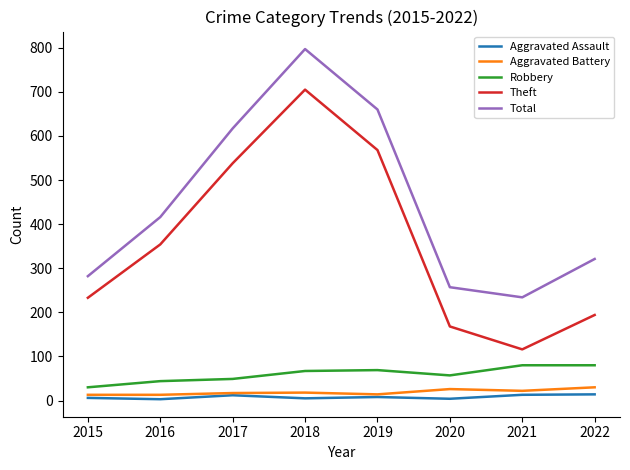

The Robbery series shows 30 at 2015. True or false?

True